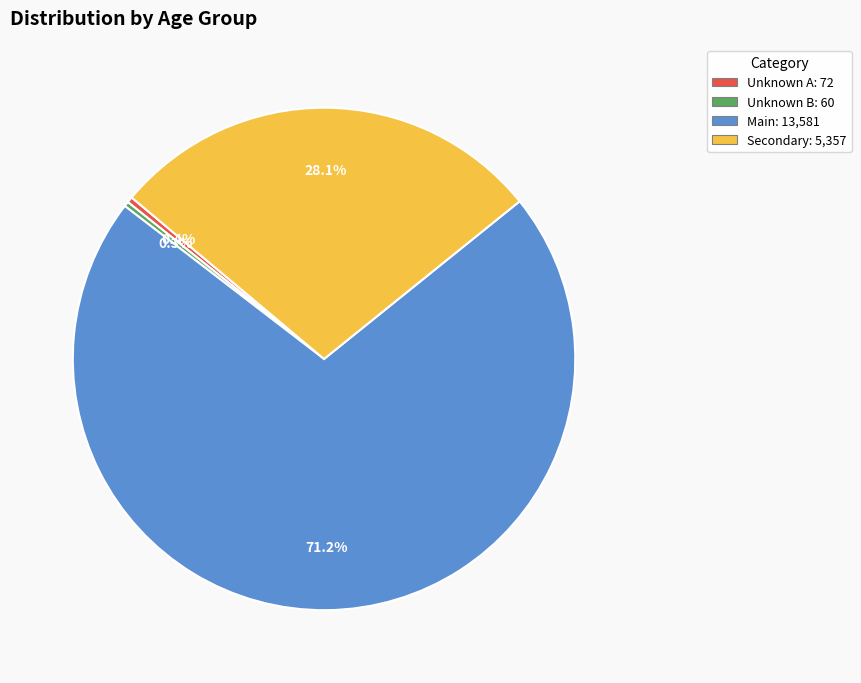

Between Secondary: 5,357 and Main: 13,581, which is larger?

Main: 13,581